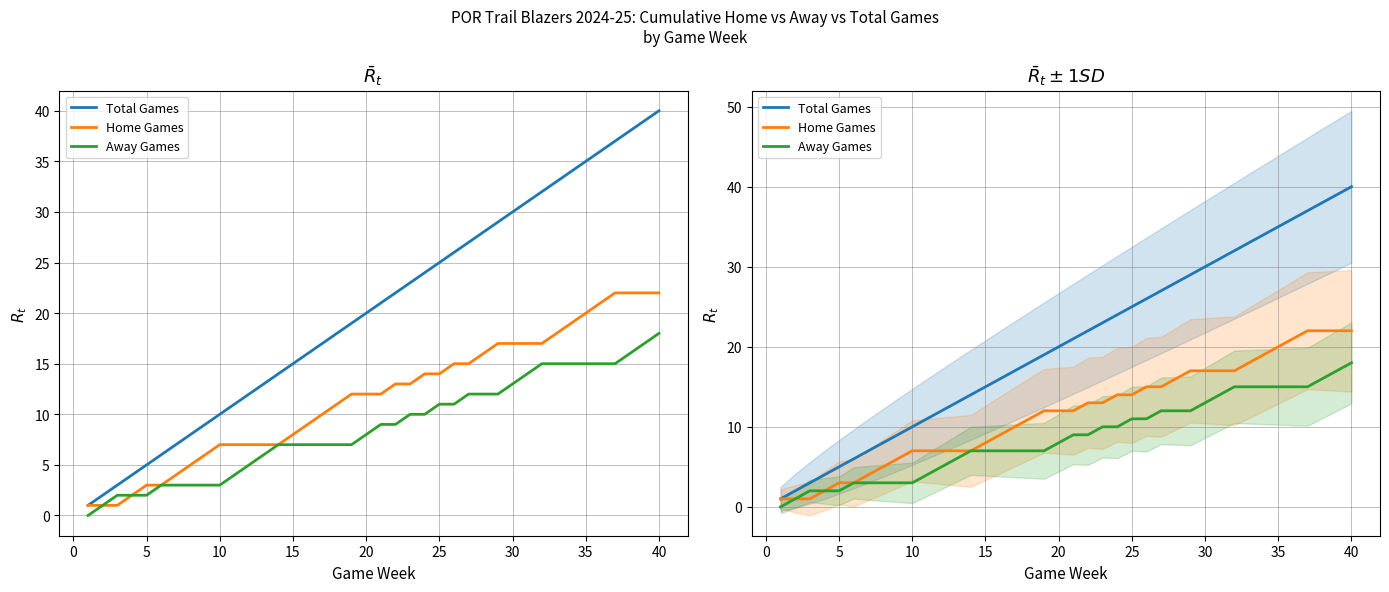

True or false: Away Games and Total Games cross at least once.

False